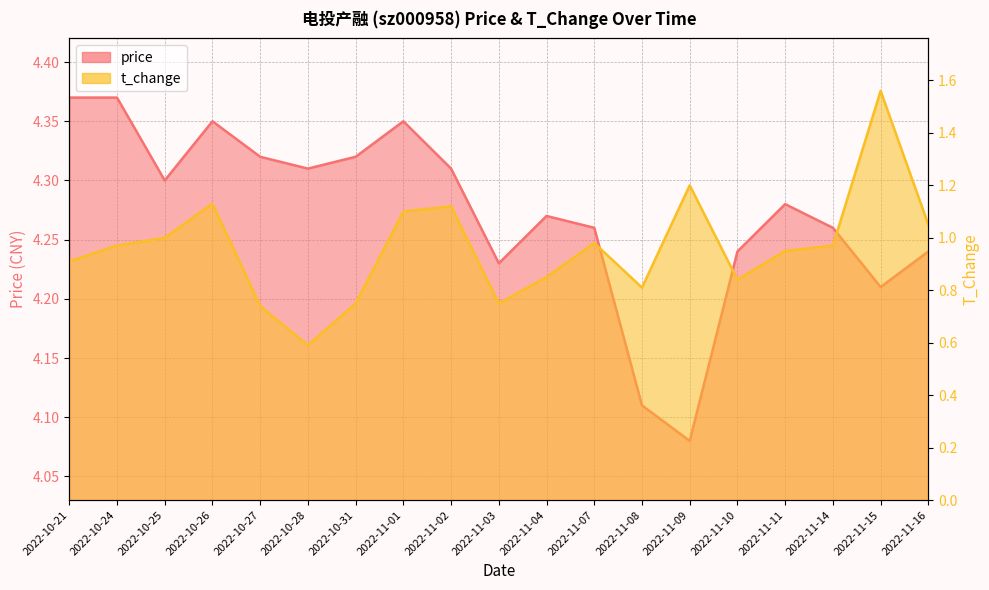

Is it true that t_change equals 0.8 at 2022-11-03?

True